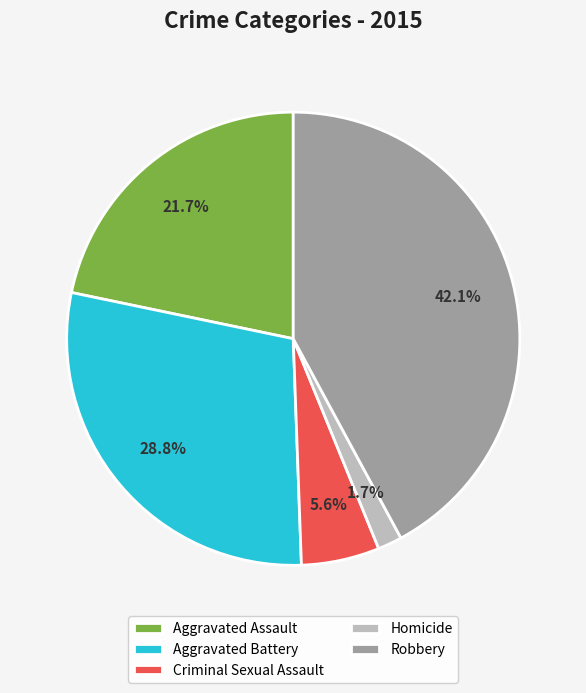

How much of the chart is everything except Homicide?

98.3%